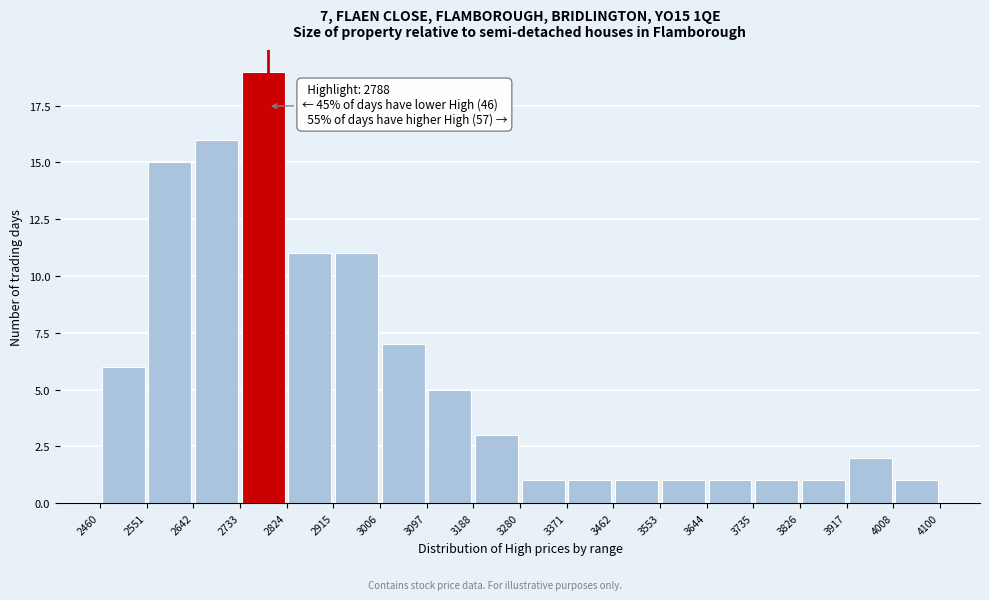

Over which range of the x-axis is the bar tallest?

2733 to 2824